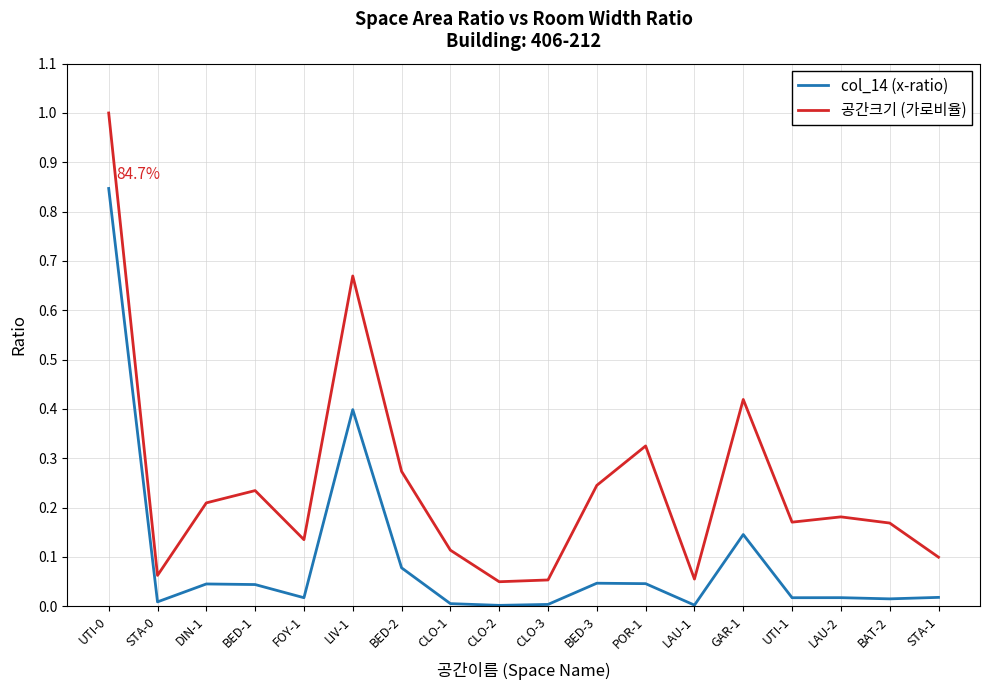

True or false: col_14 (x-ratio) and 공간크기 (가로비율) intersect in this chart.

False